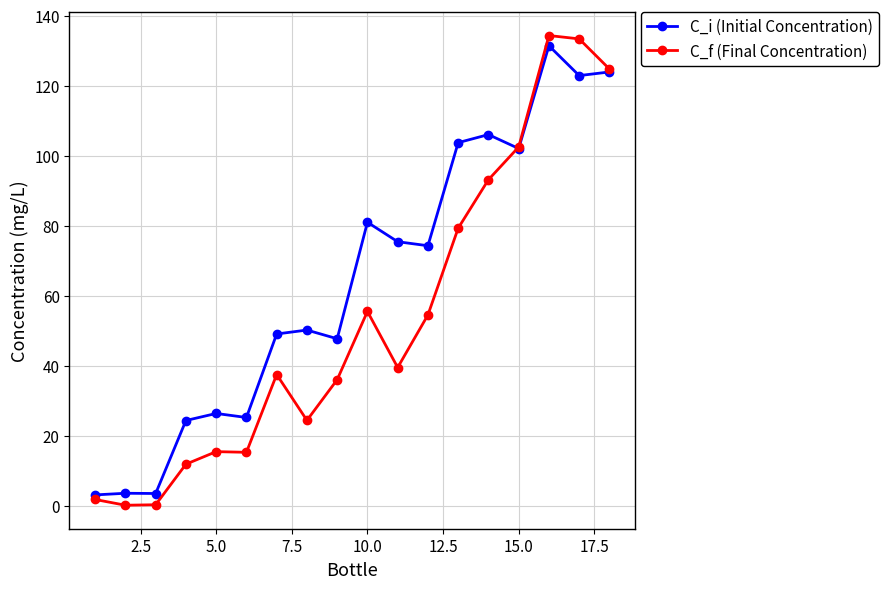

True or false: C_i (Initial Concentration) has more than 2 points higher than both neighbors.

True